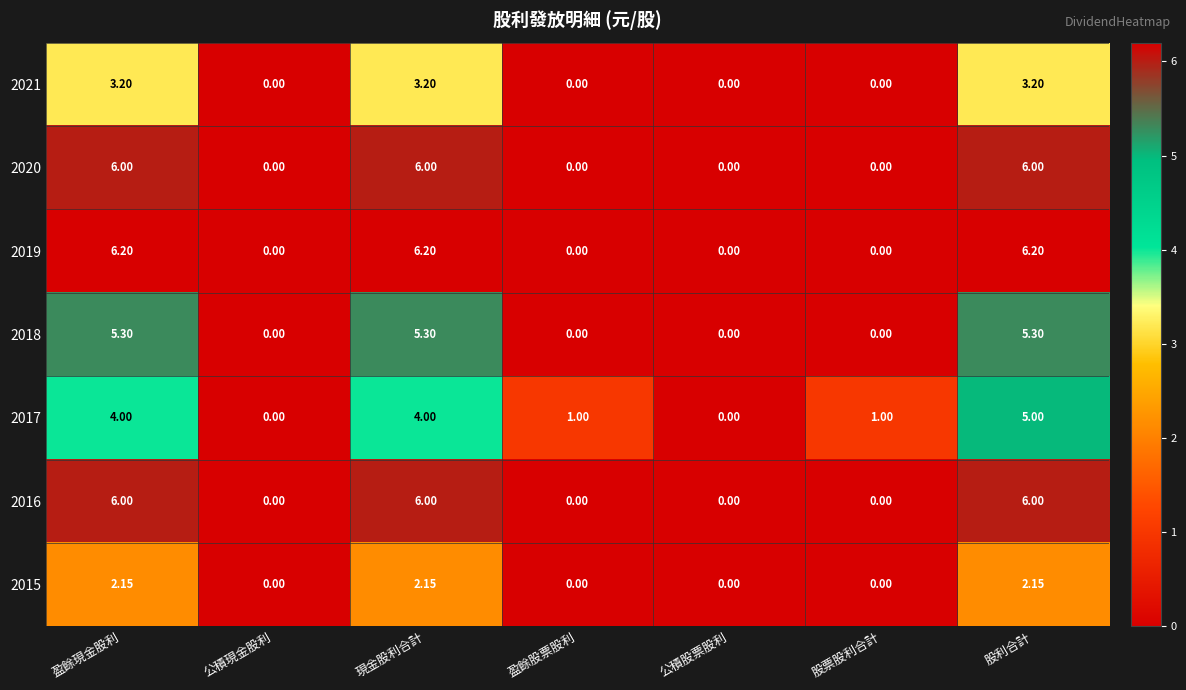

Is the value of 2016 at 現金股利合計 greater than the value of 2018 at 盈餘現金股利?

Yes